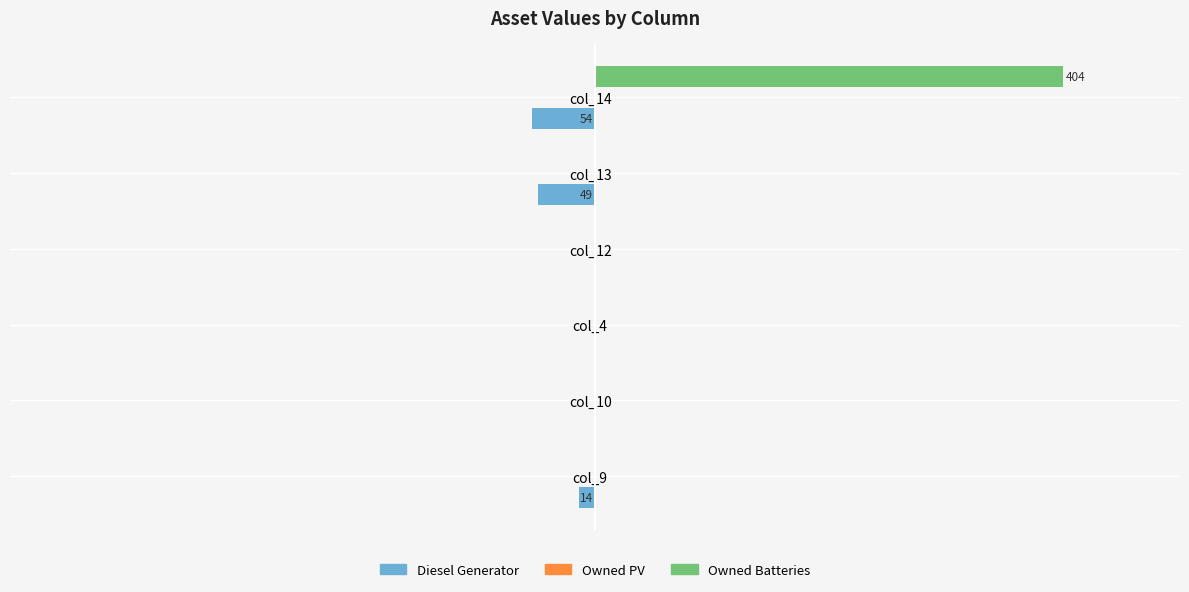

What are all the series names shown in the legend?

Diesel Generator, Owned PV, Owned Batteries